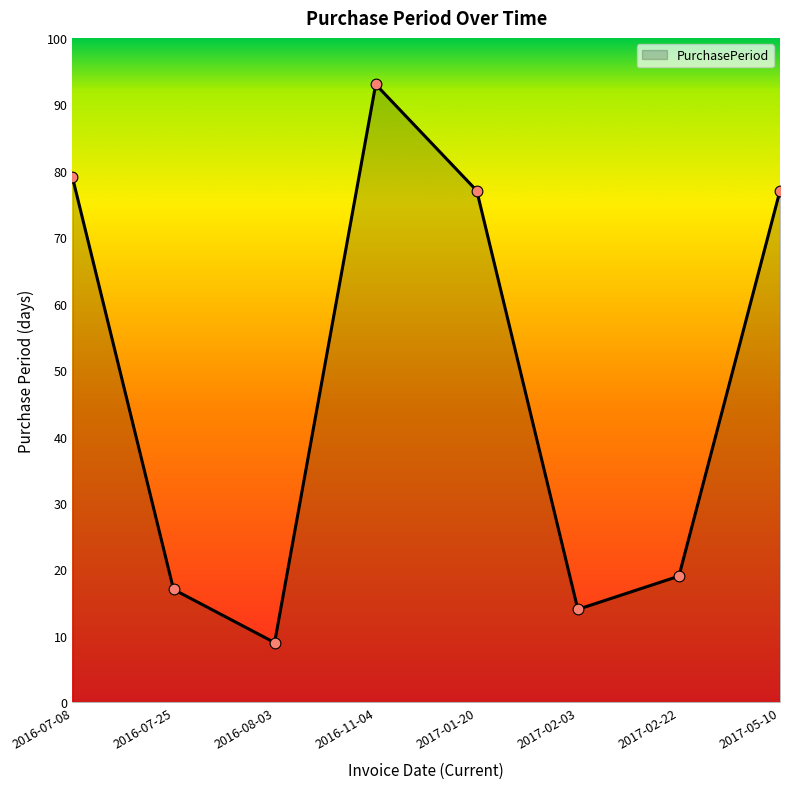

Approximately how many times larger is the value at 2017-01-20 compared to 2016-07-25?

4.5